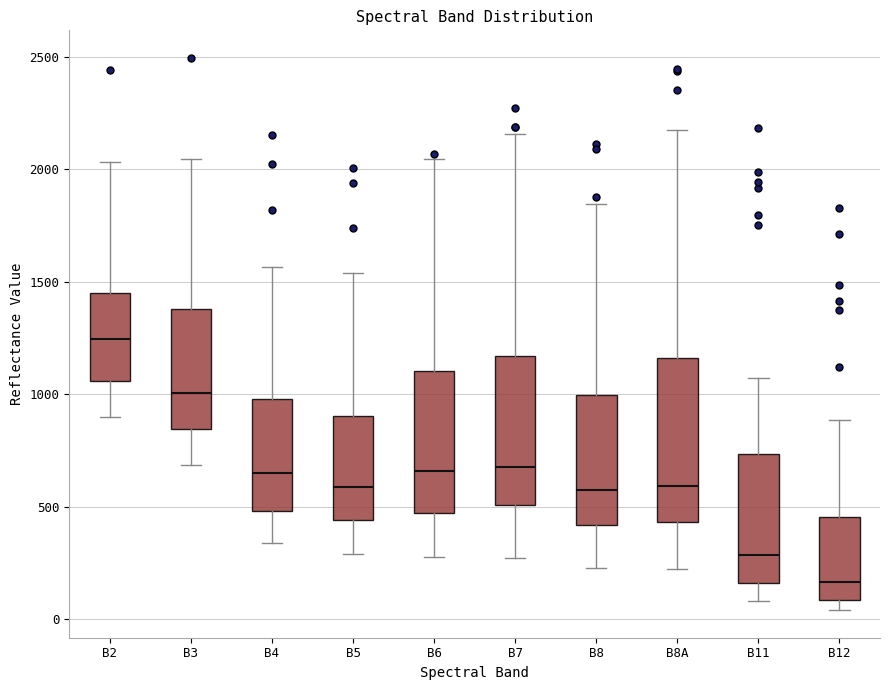

Comparing the boxes themselves (not the whiskers), which one is the tallest?

B8A